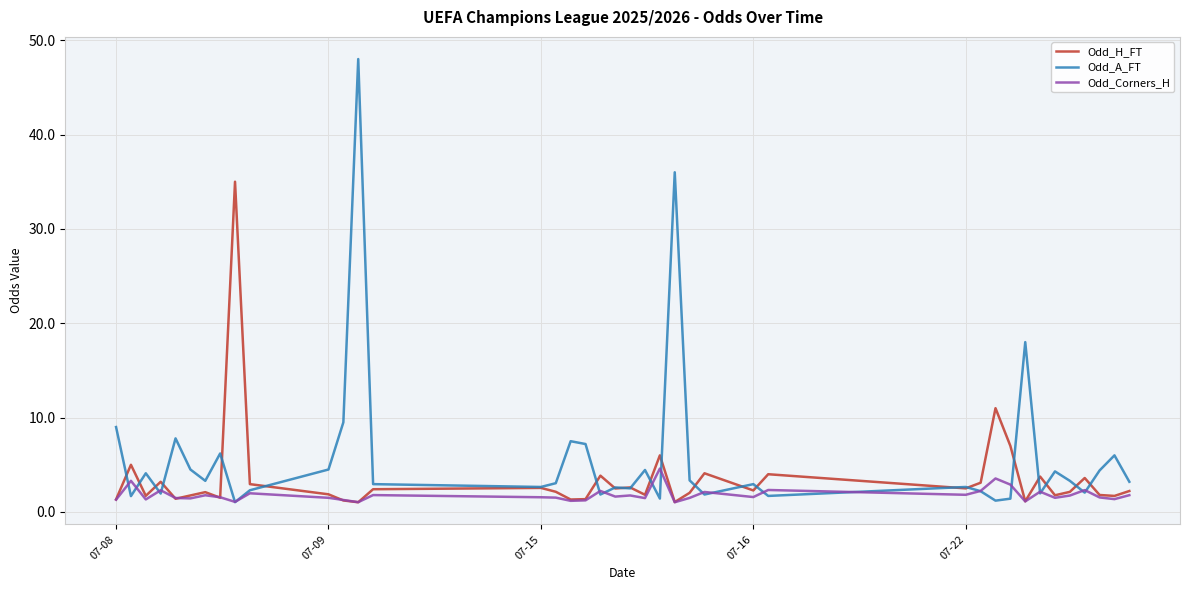

What is the average value of the Odd_A_FT series?

5.9